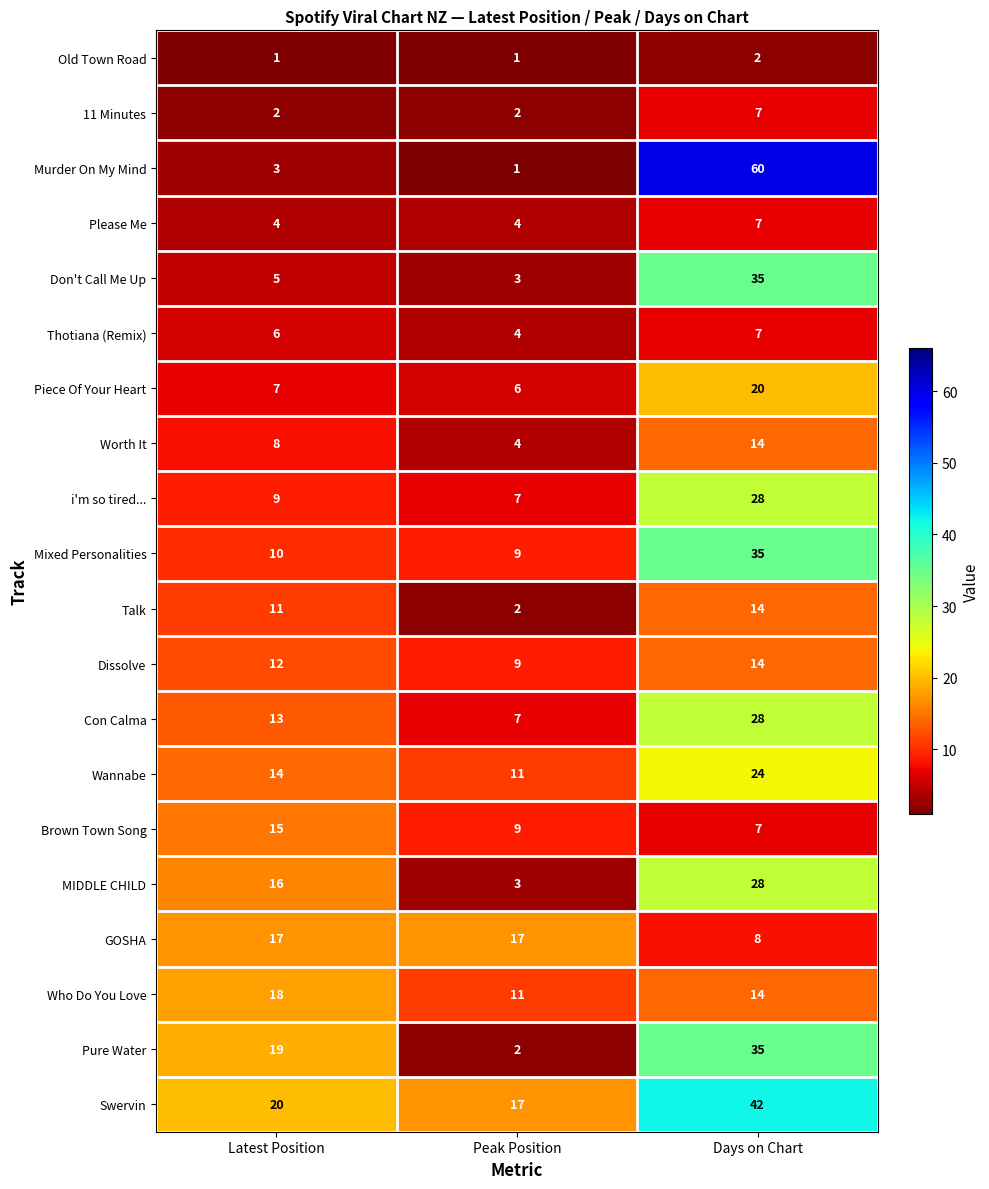

Which category has the lowest value in the Talk series?

Peak Position